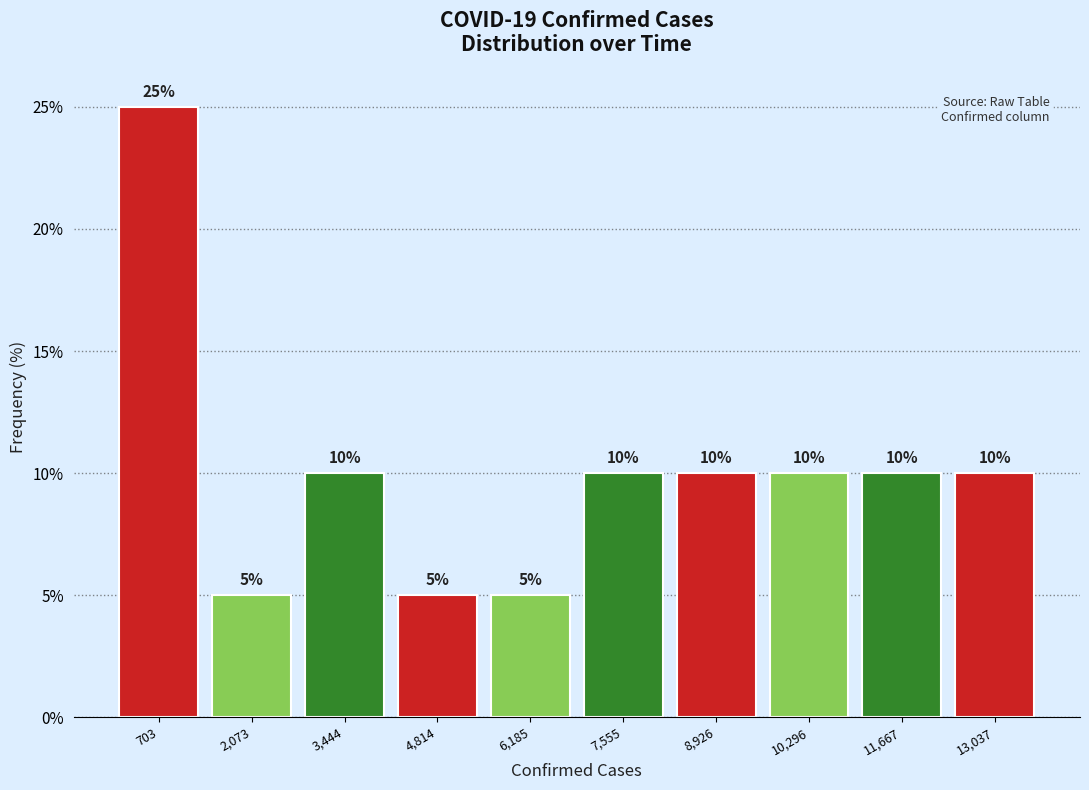

Reading left to right, extract all data points from this chart.

703=25	2,073=5	3,444=10	4,814=5	6,185=5	7,555=10	8,926=10	10,296=10	11,667=10	13,037=10